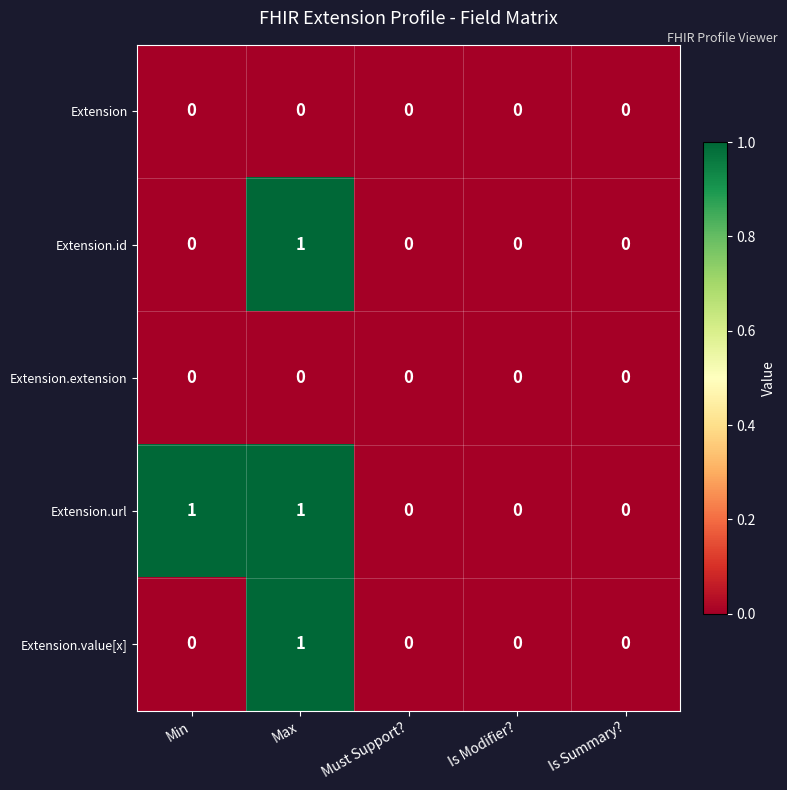

Is it true that Extension.value[x] equals 0 at Is Summary??

True